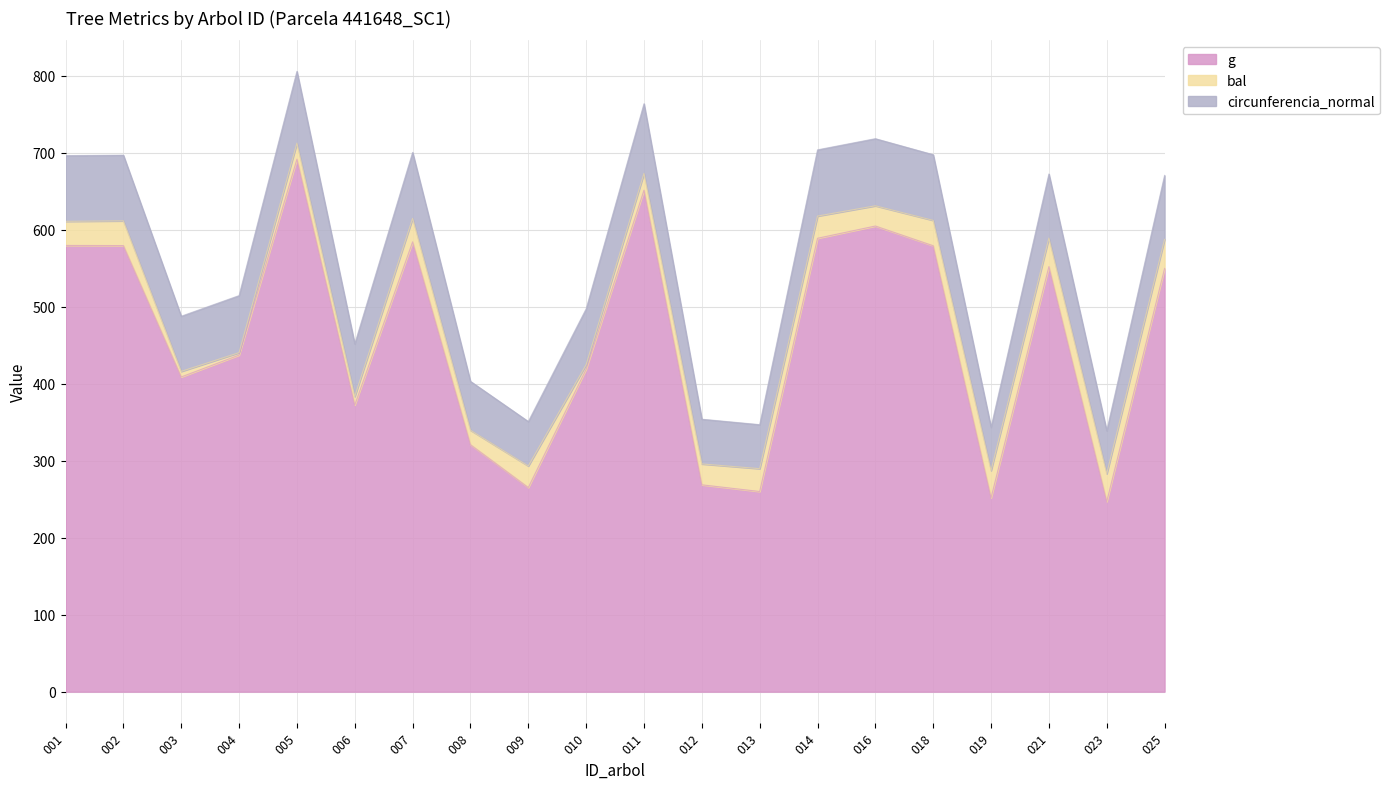

Which series has the largest total across all categories?

circunferencia_normal